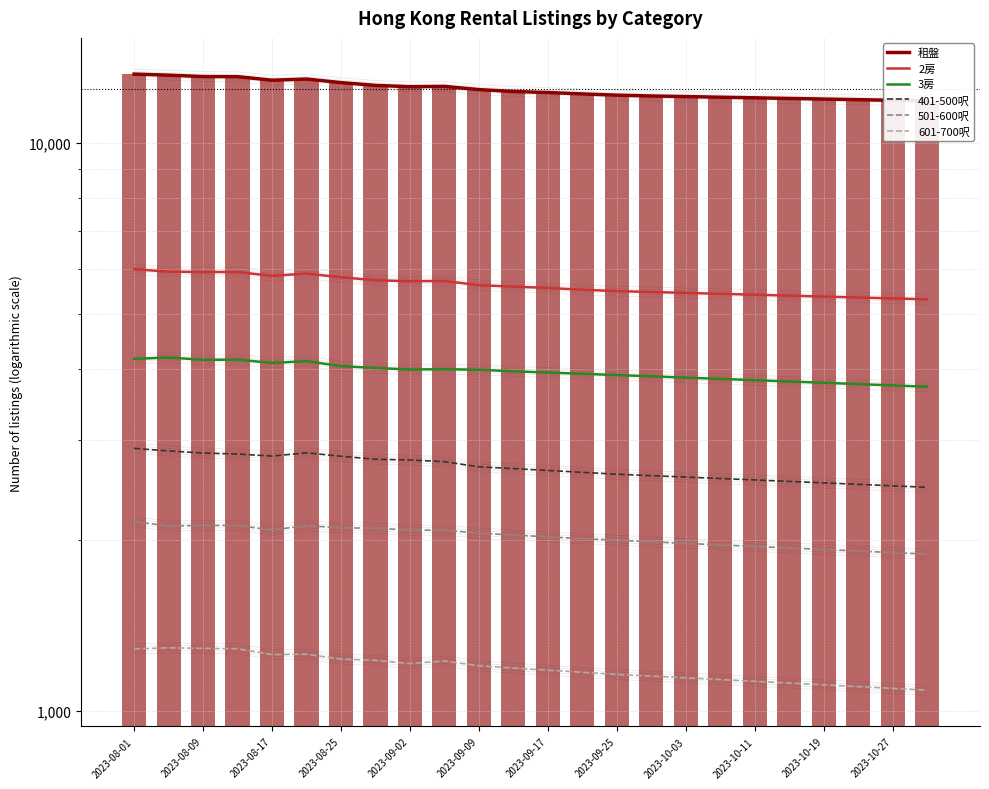

Are the bars horizontal?

No